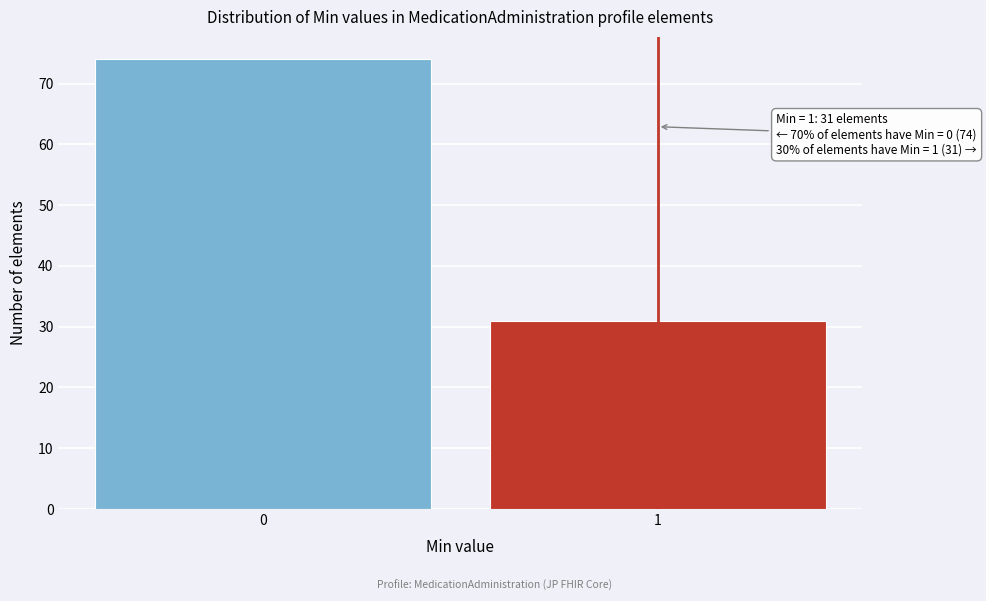

Reading left to right, what are all the values shown in this chart?

0=74	1=31